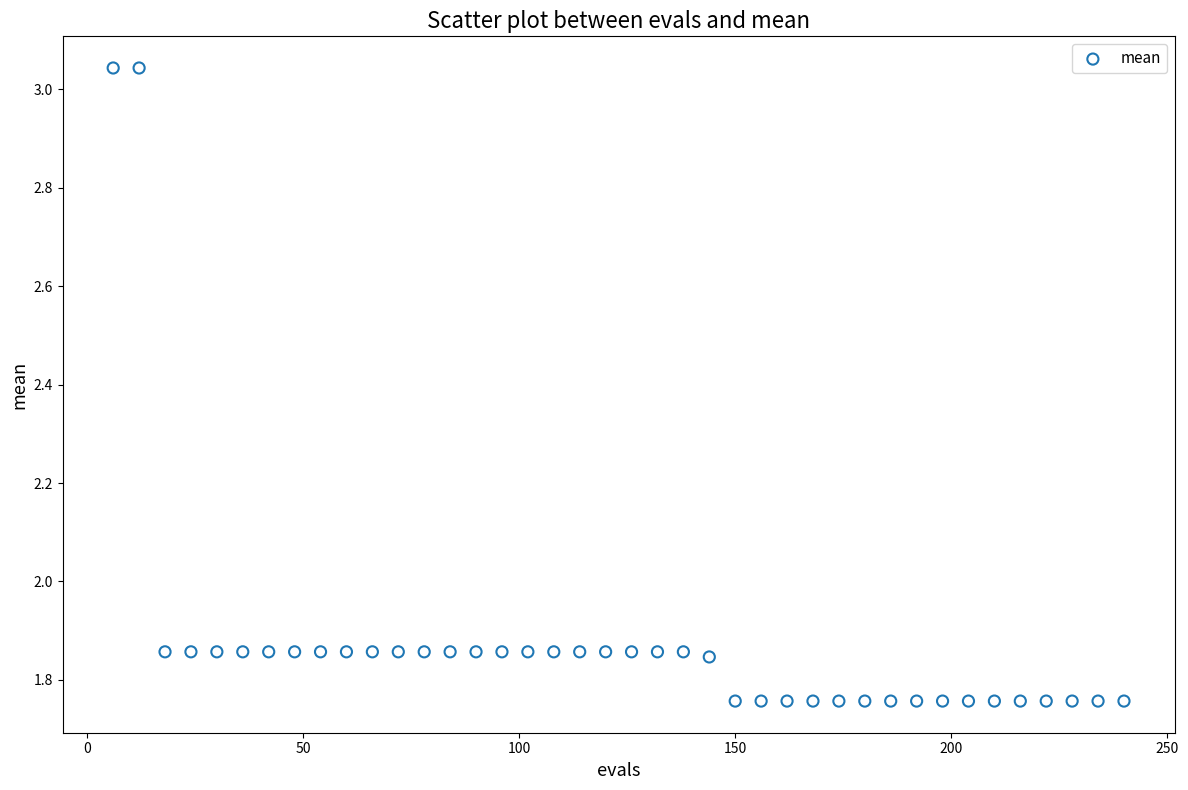

What is the range of X values (max minus min)?

234.0